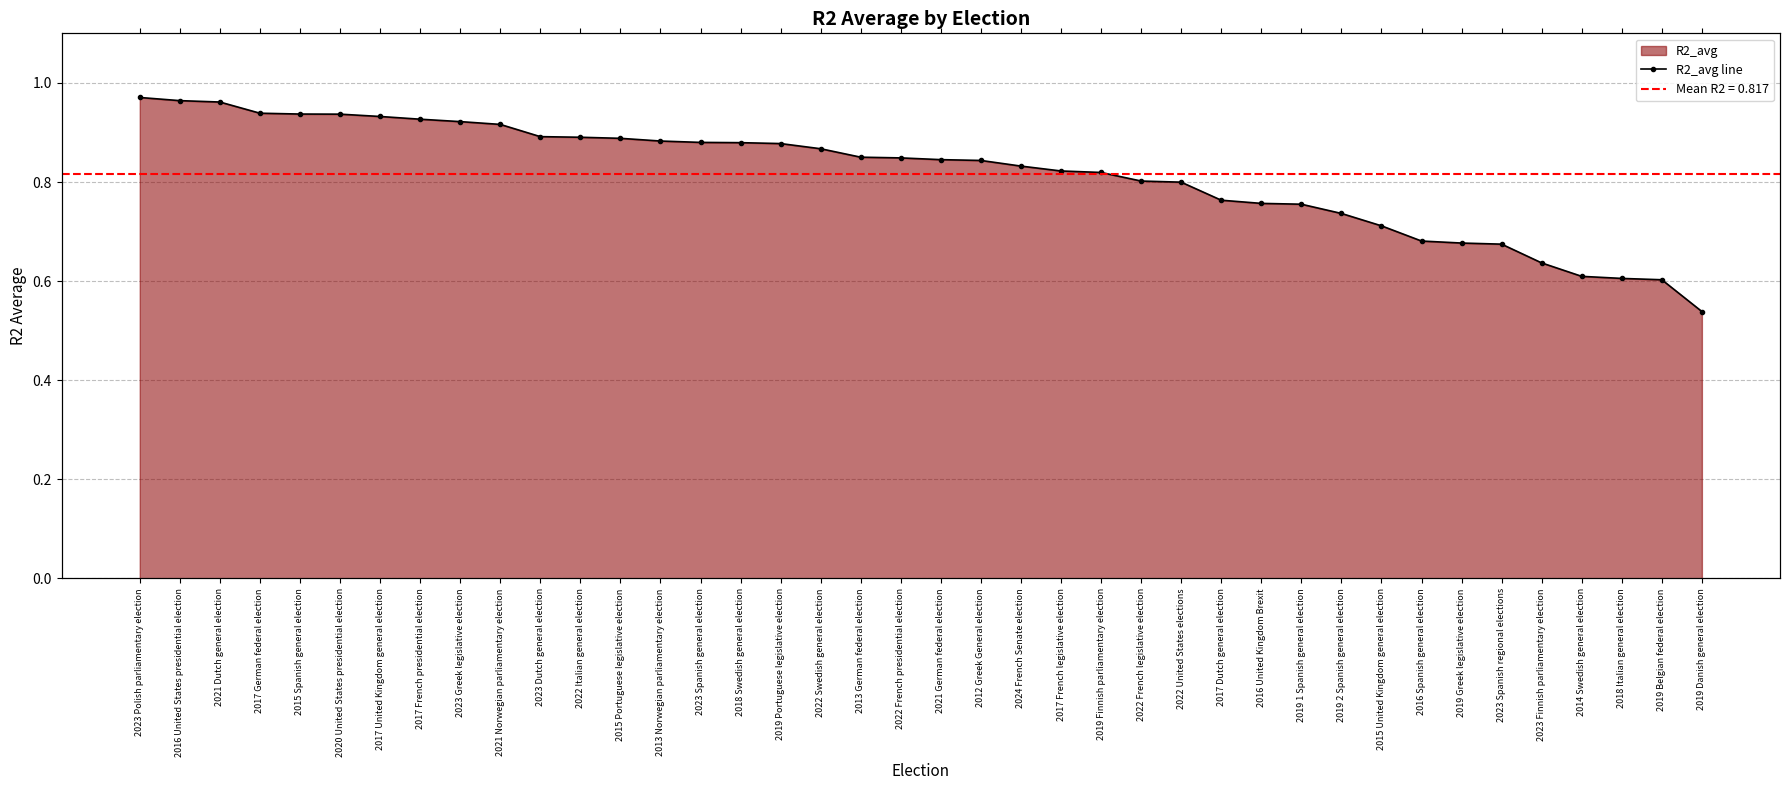

What is the change in value from 2017 German federal election to 2016 Spanish general election?

-0.3